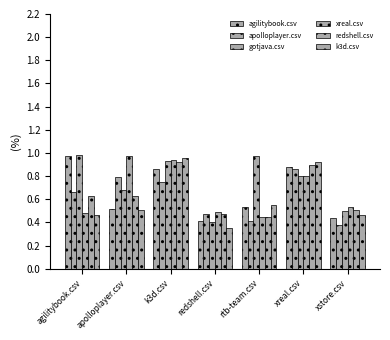

How many categories are shown in the chart?

7